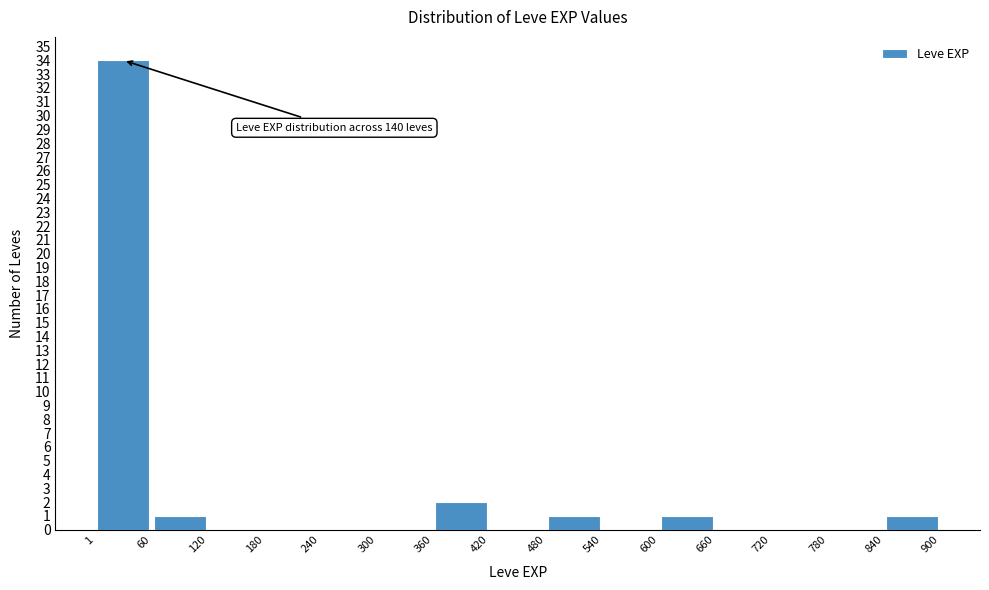

Which range on the x-axis has the tallest bar?

1 to 60